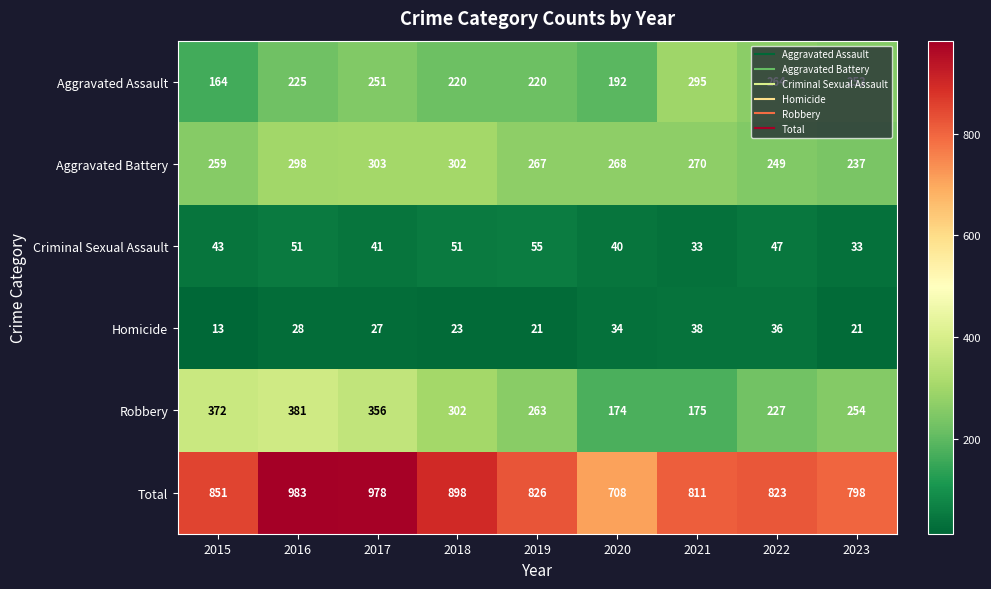

What is the sum of all Aggravated Assault values?

2084